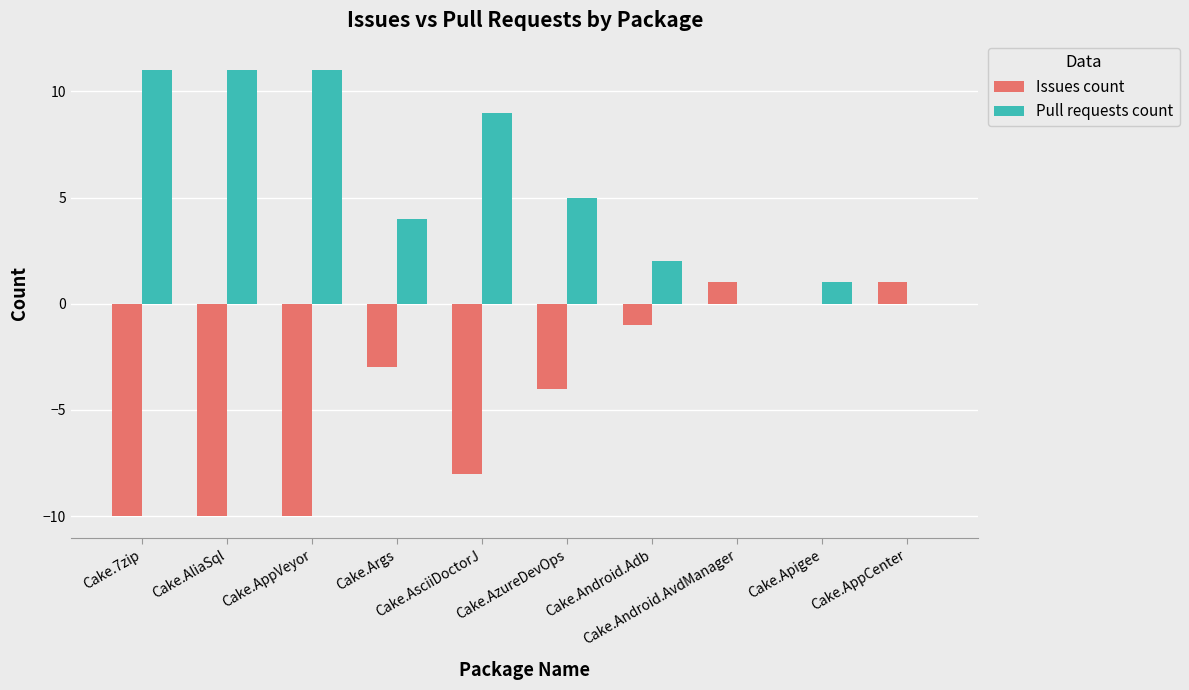

How many values in the Issues count series exceed -3?

4